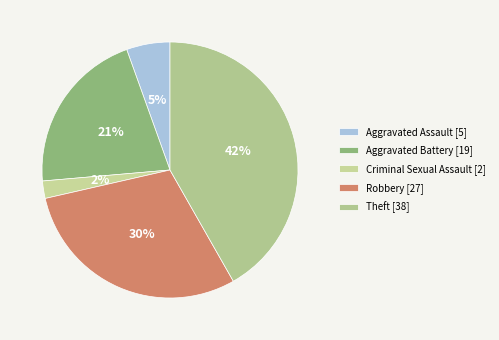

The Robbery slice represents 30% of the pie. True or false?

True